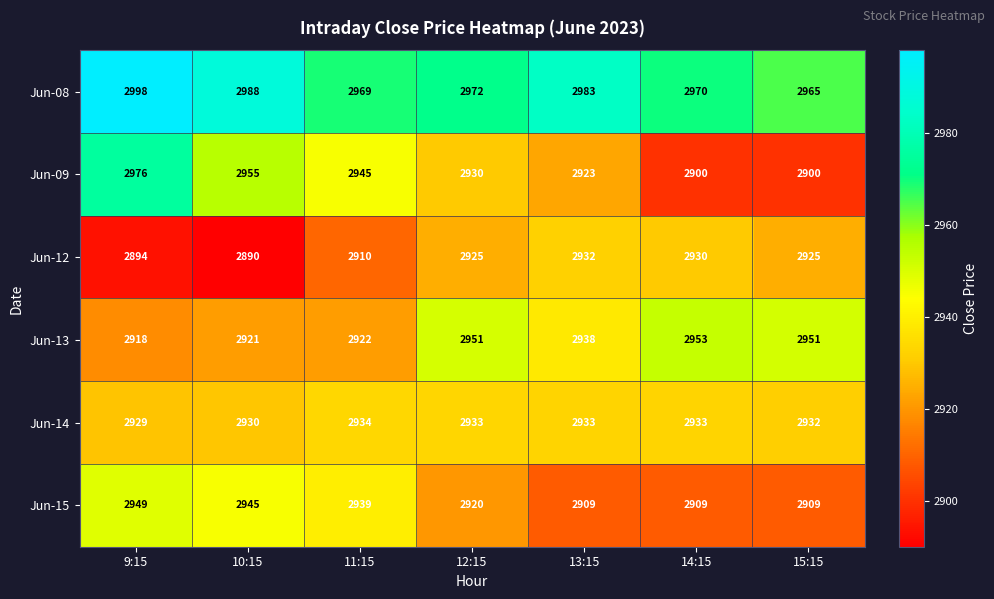

At how many categories does at least one series exceed 2890?

7